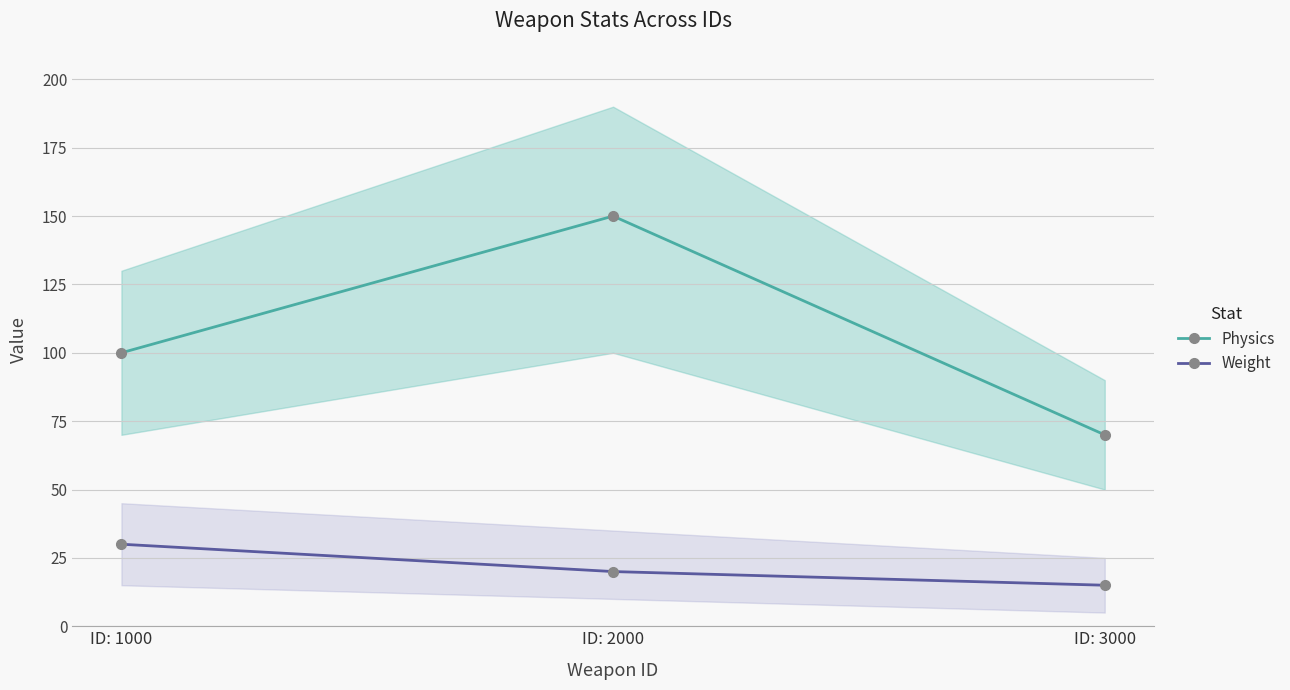

List the labels in order of Weight value, largest first.

ID: 1000, ID: 2000, ID: 3000